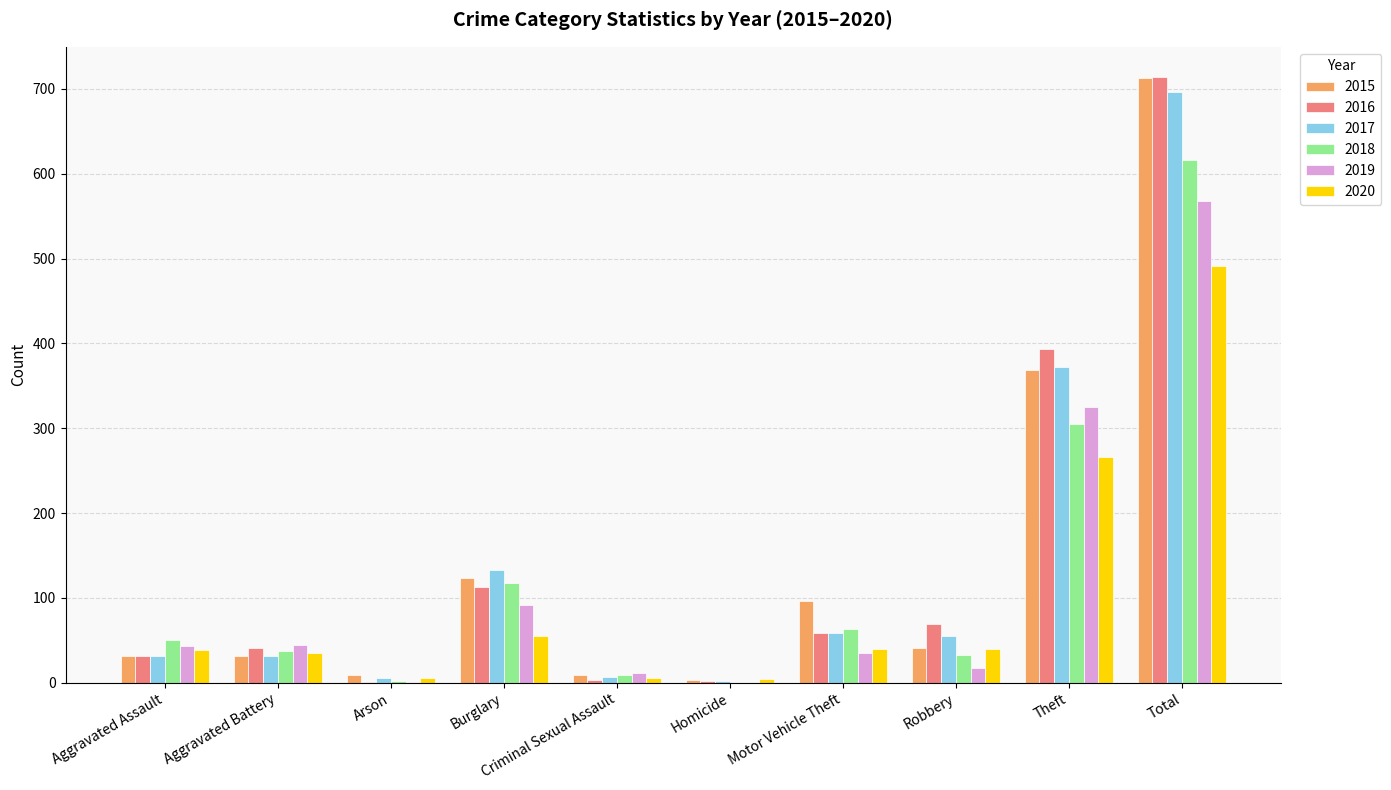

What is the sum of the 2019 values at Motor Vehicle Theft and Aggravated Assault?

78